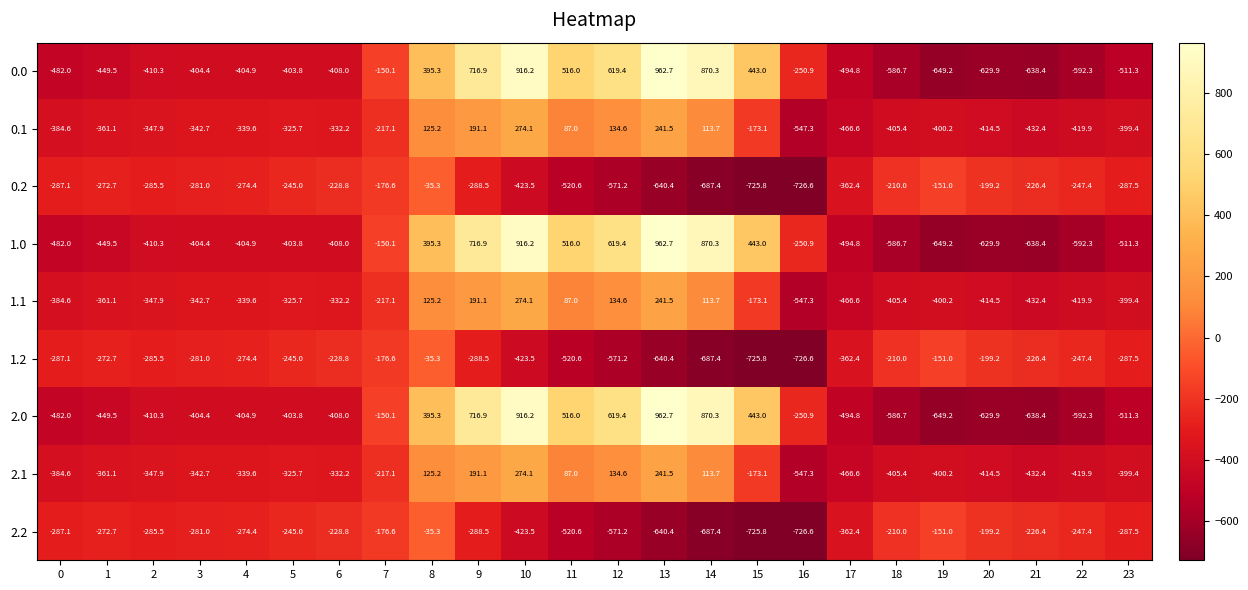

What is the sum of all 0.2 values?

-8354.3